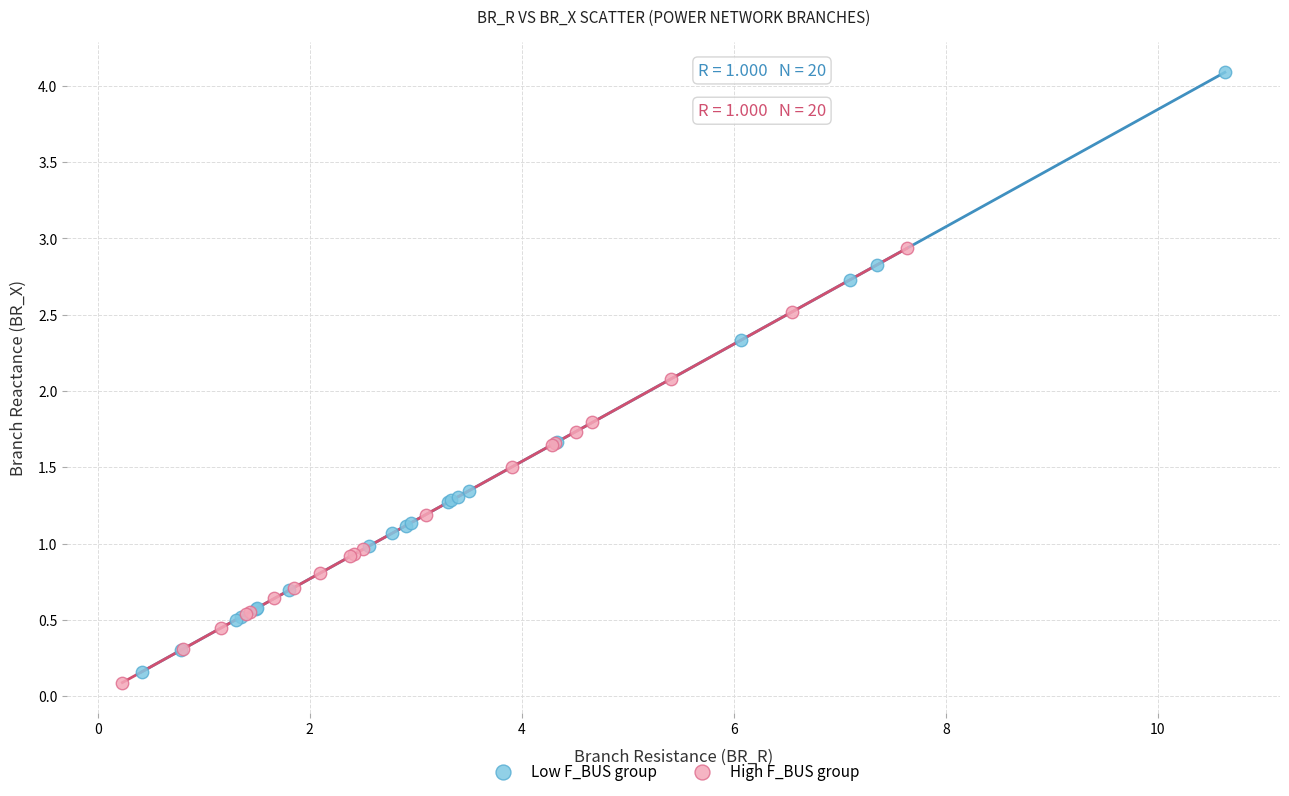

Which series contains the lowest Y value?

High F_BUS group